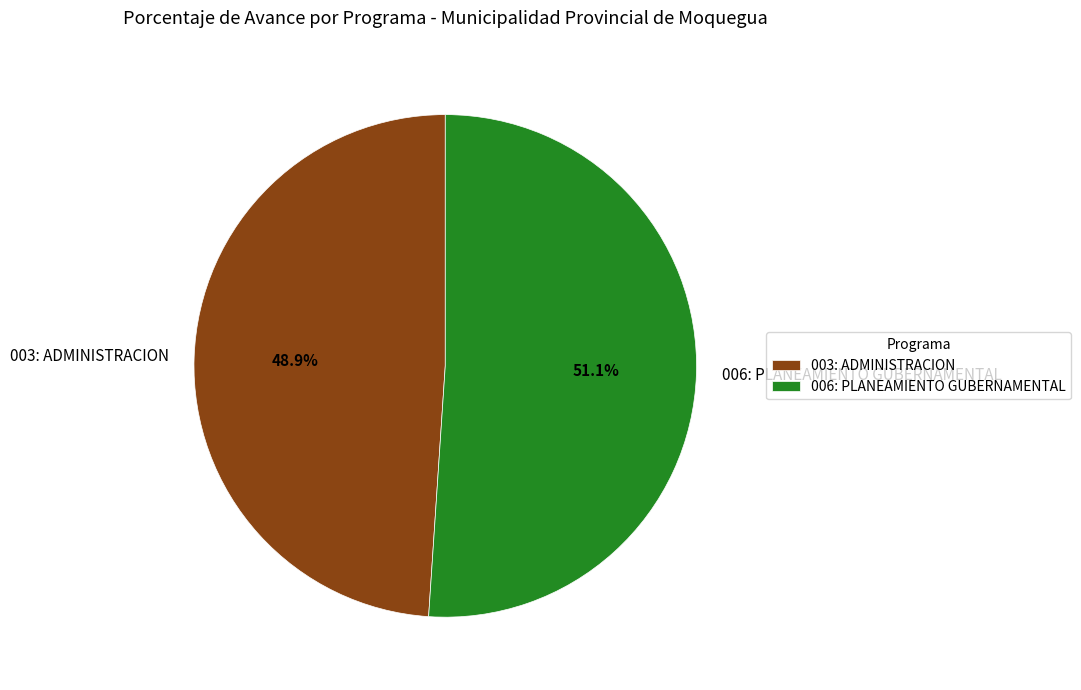

To the nearest percent, what percentage of the pie is 003: ADMINISTRACION?

49%